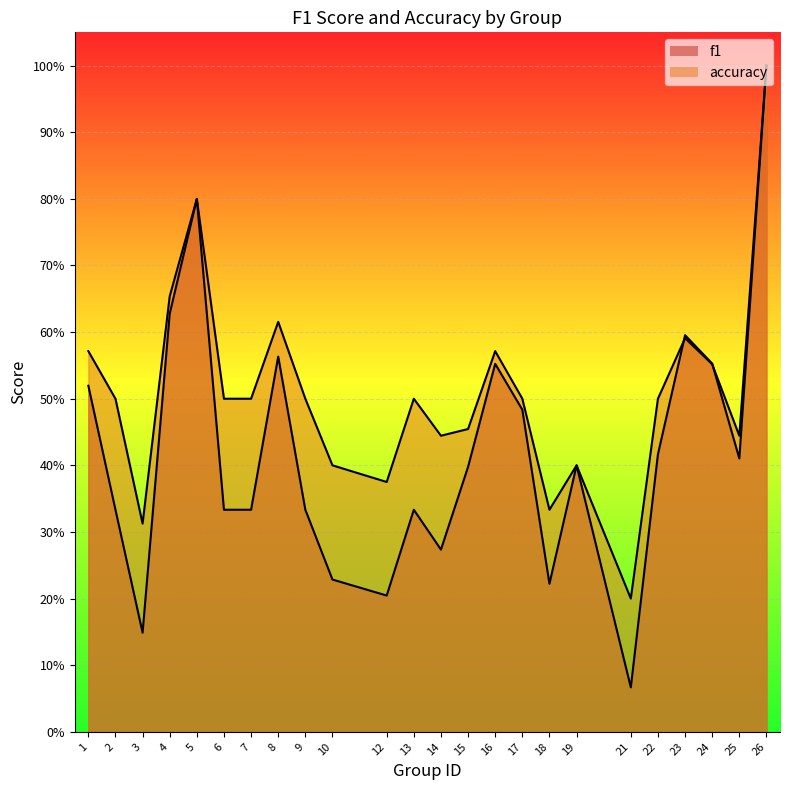

Which series changed the most between 4 and 14?

f1